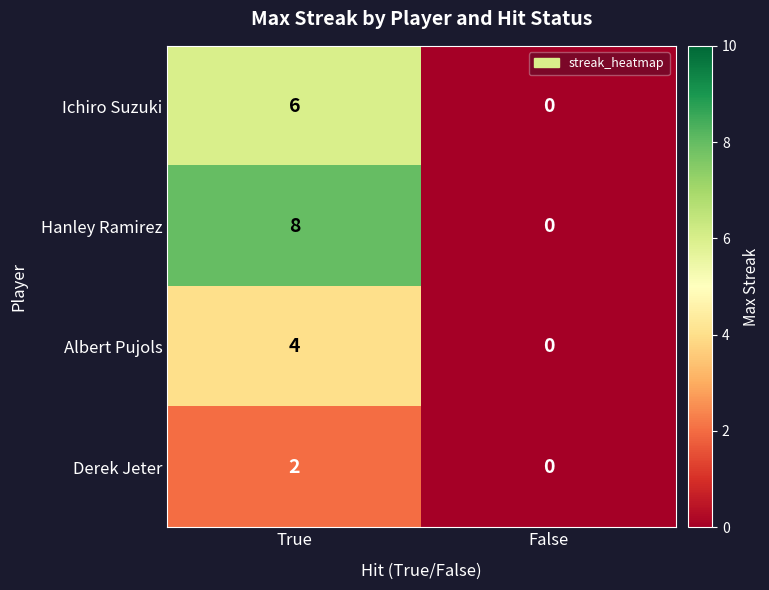

Reading right to left, what are all the values shown in this chart?

Ichiro Suzuki: 0	6
Hanley Ramirez: 0	8
Albert Pujols: 0	4
Derek Jeter: 0	2